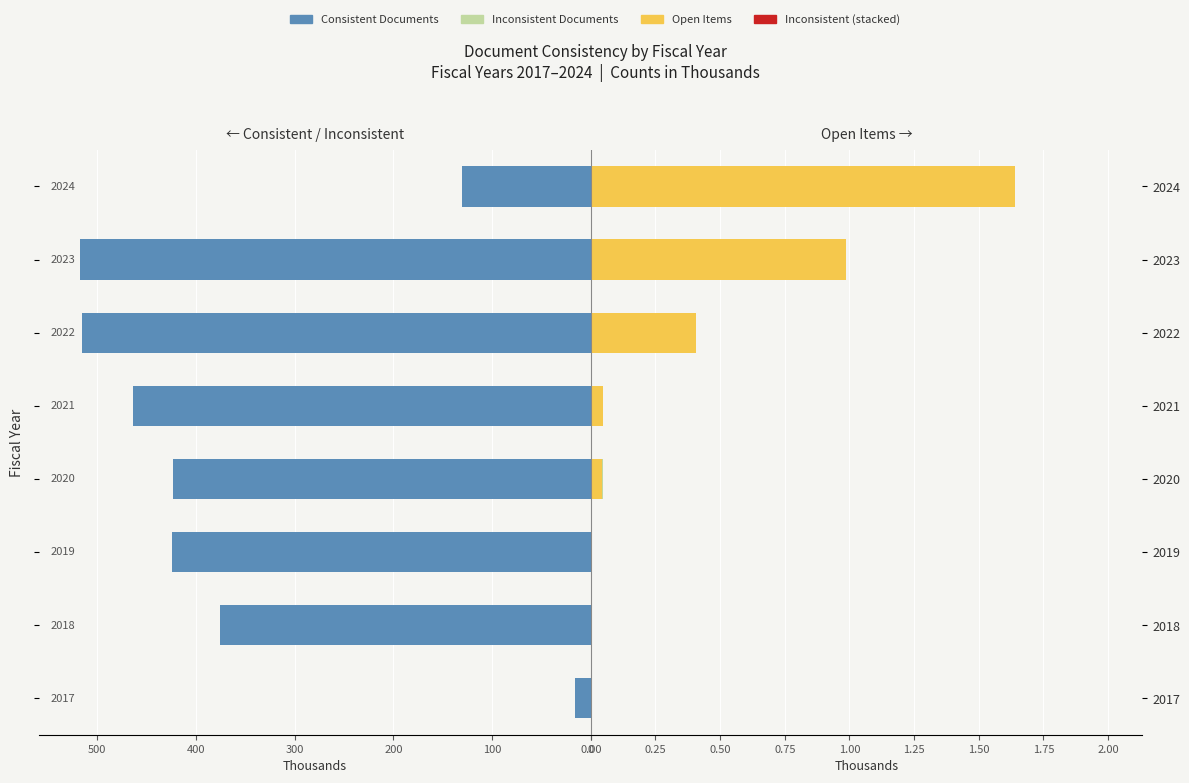

Count the number of data series in this chart.

4